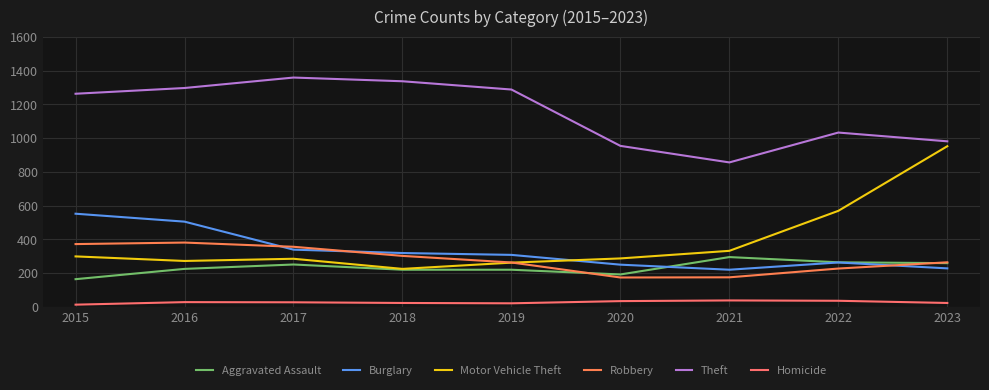

What is the value of the Theft point at the 8th from the left?

1033